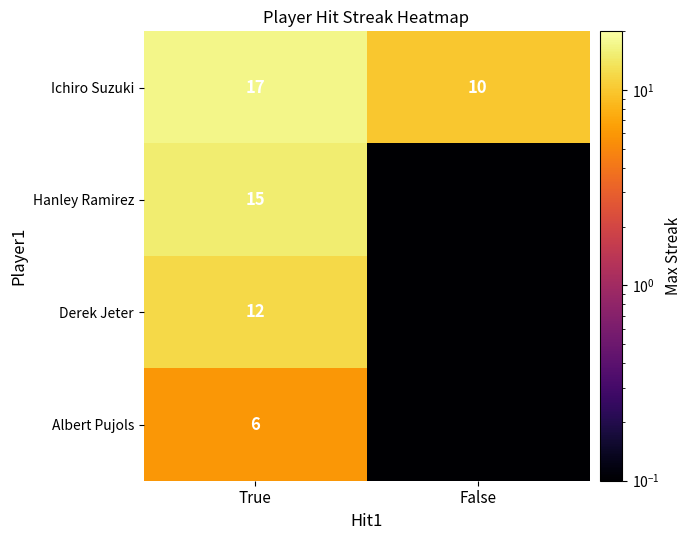

Which category has the highest value in the Ichiro Suzuki series?

True